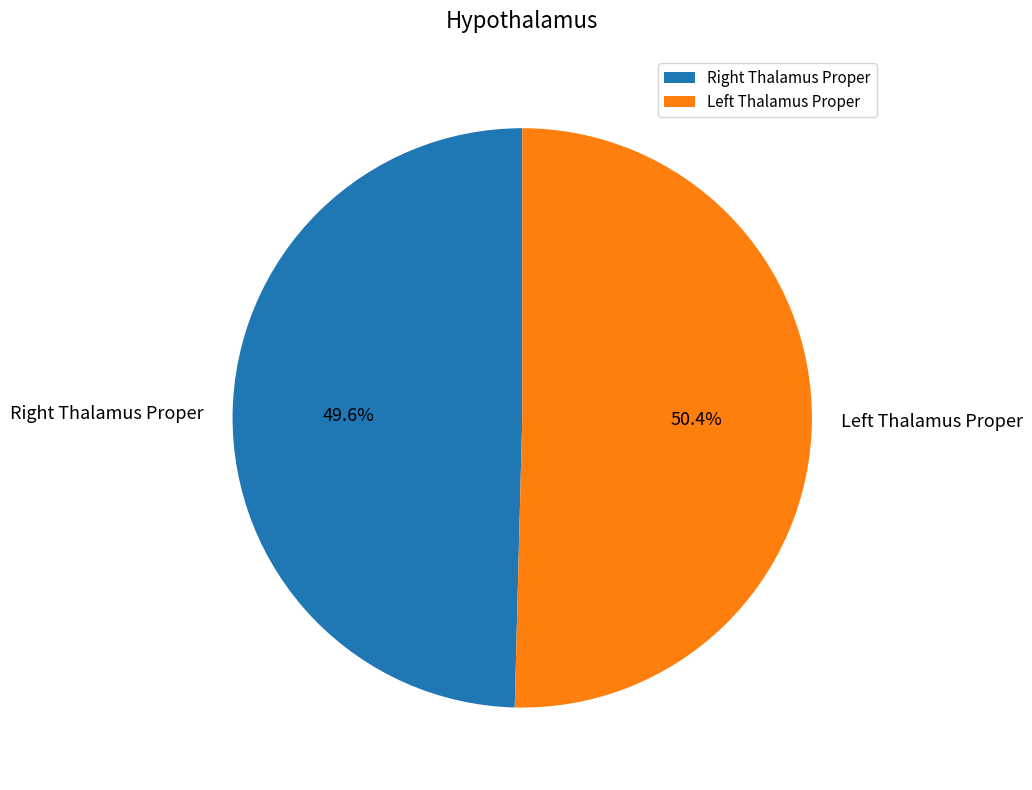

Which slice is the largest?

Left Thalamus Proper